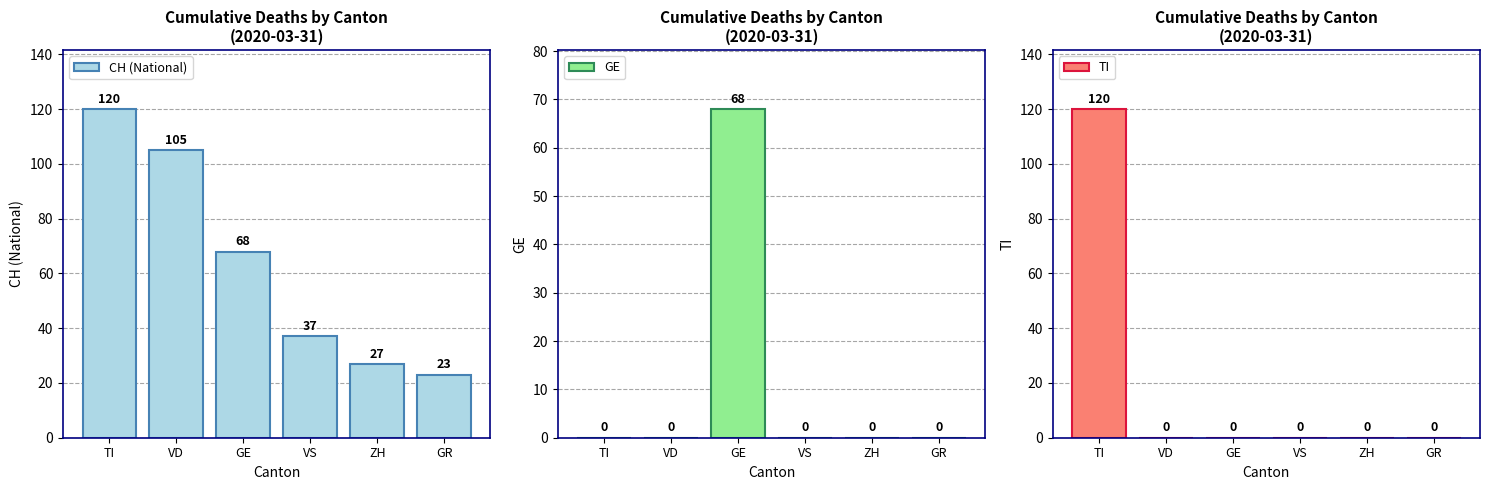

List the labels in order of TI value, largest first.

TI, VD, GE, VS, ZH, GR